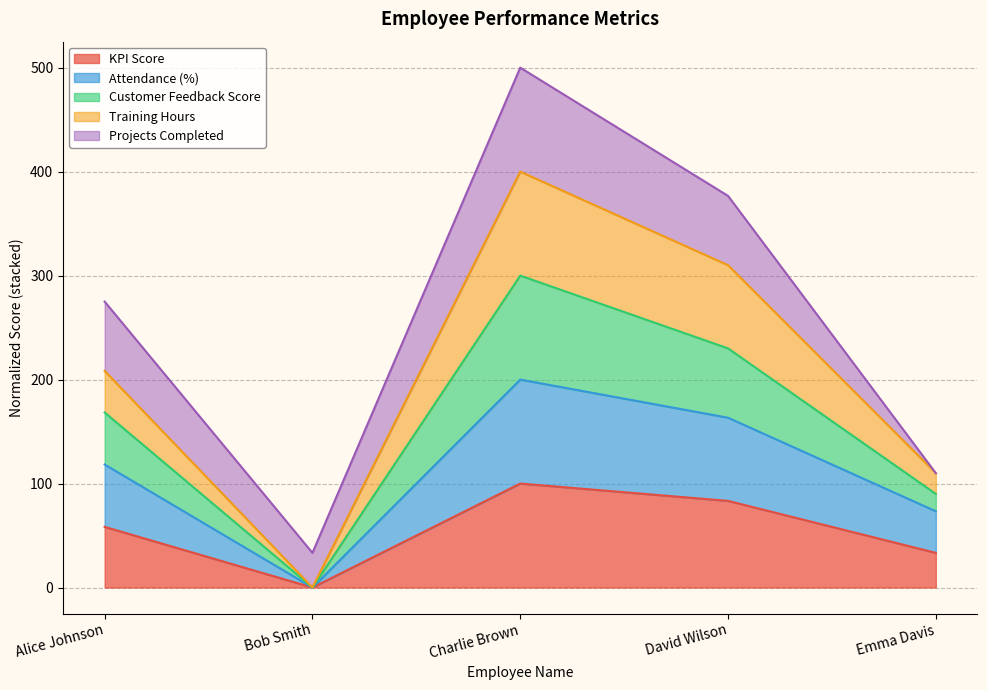

True or false: Training Hours and KPI Score cross at least once.

False